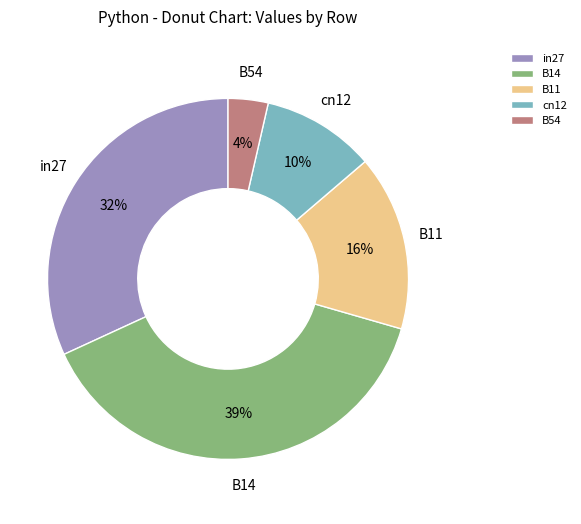

Is the sum of in27 and B11 greater than half?

No